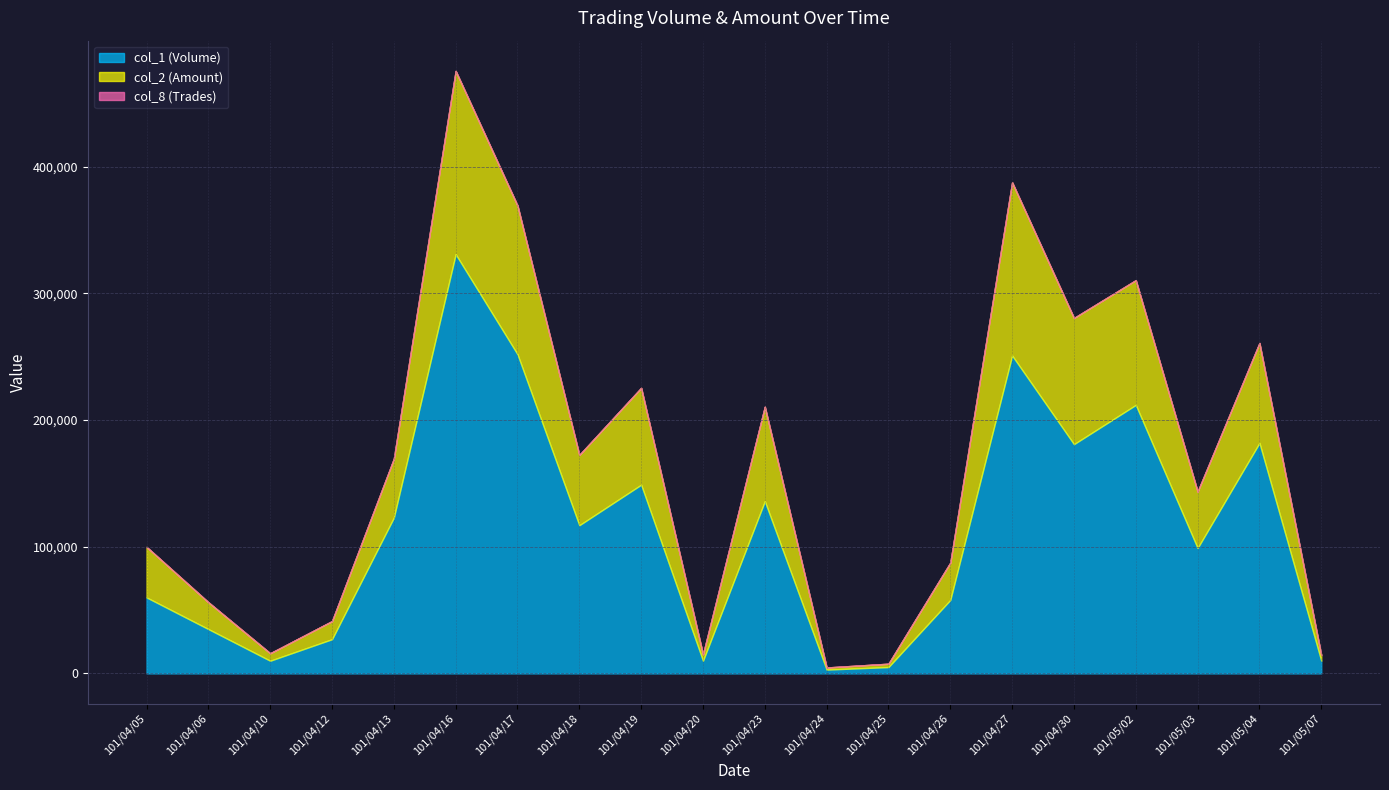

The value of col_1 (Volume) at 101/04/27 is 401501. True or false?

False